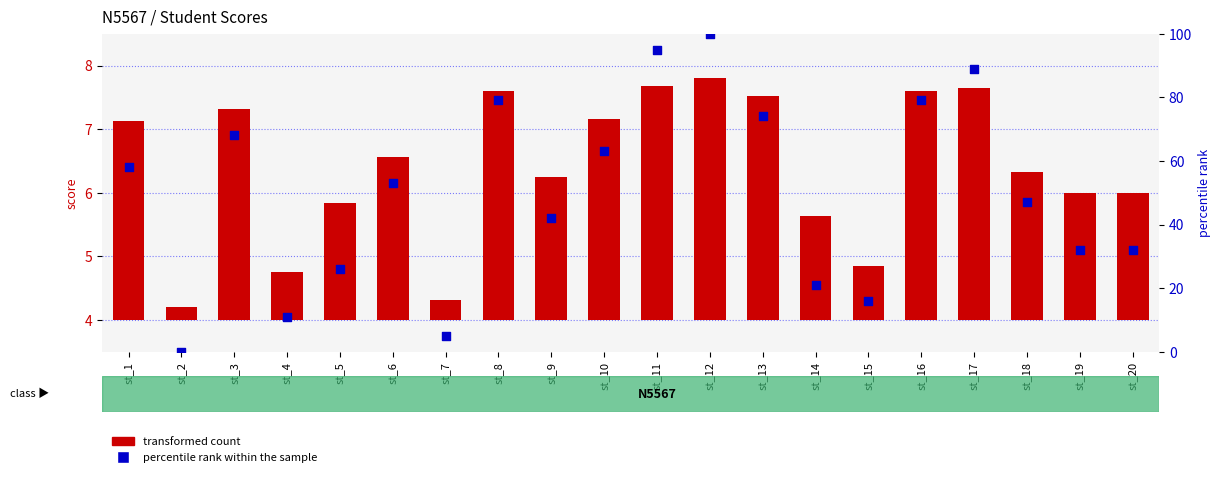

At which category is the sum across all series the highest?

st_12